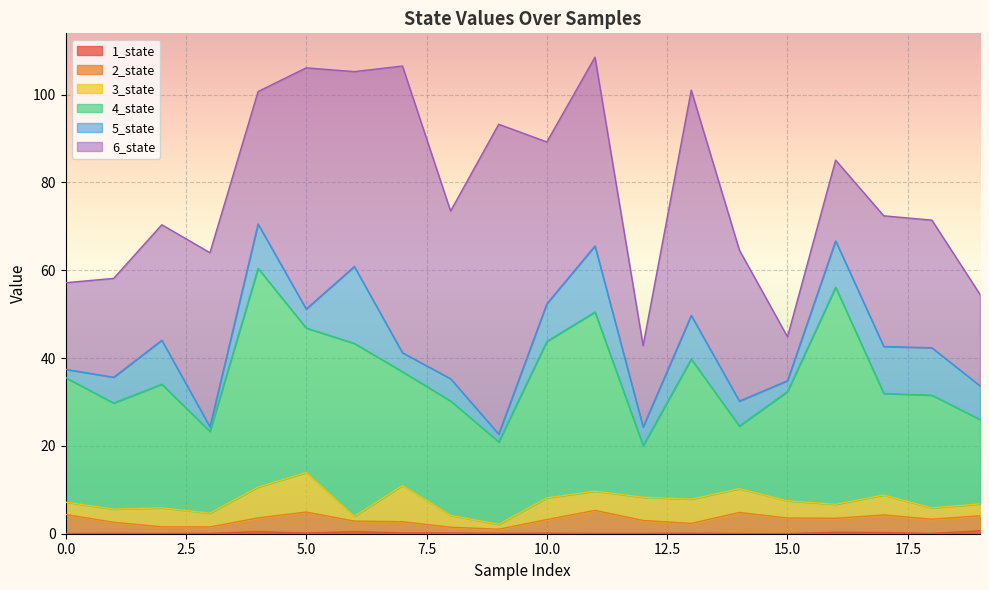

True or false: 3_state and 6_state cross at least once.

False